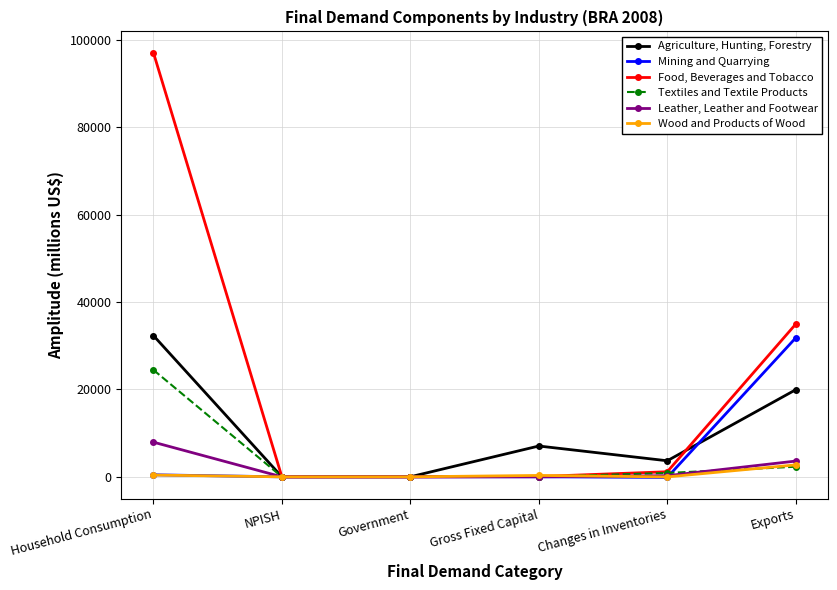

What is the smallest value displayed?

-127.8